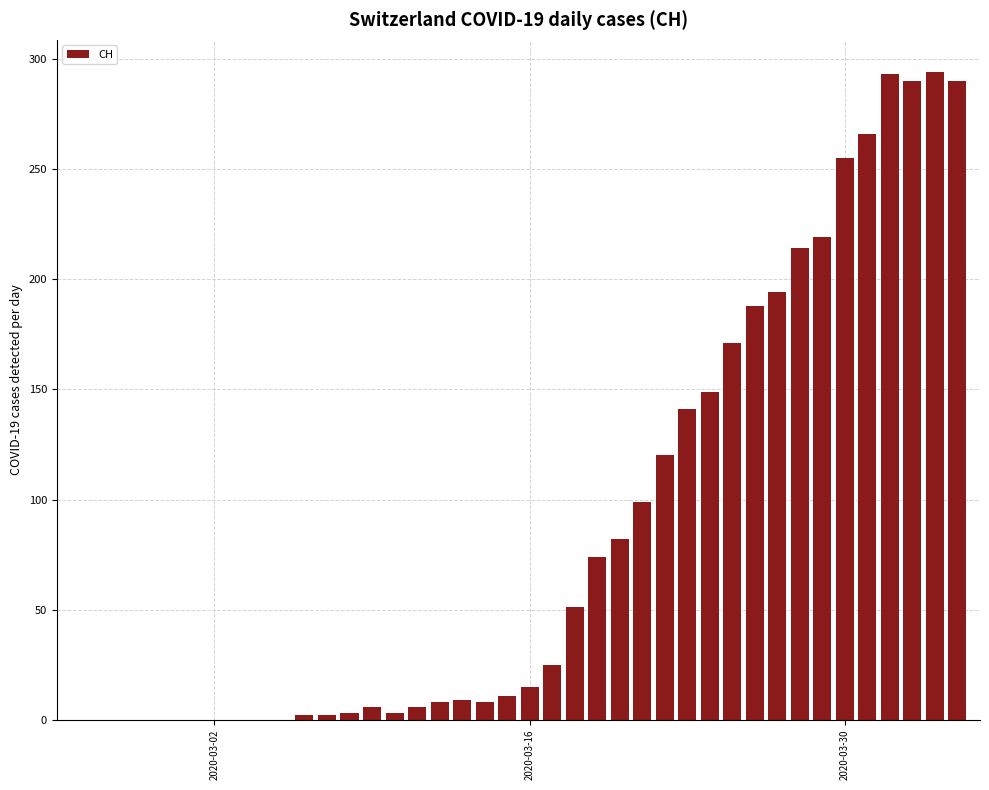

What is the sum of all values?

3488